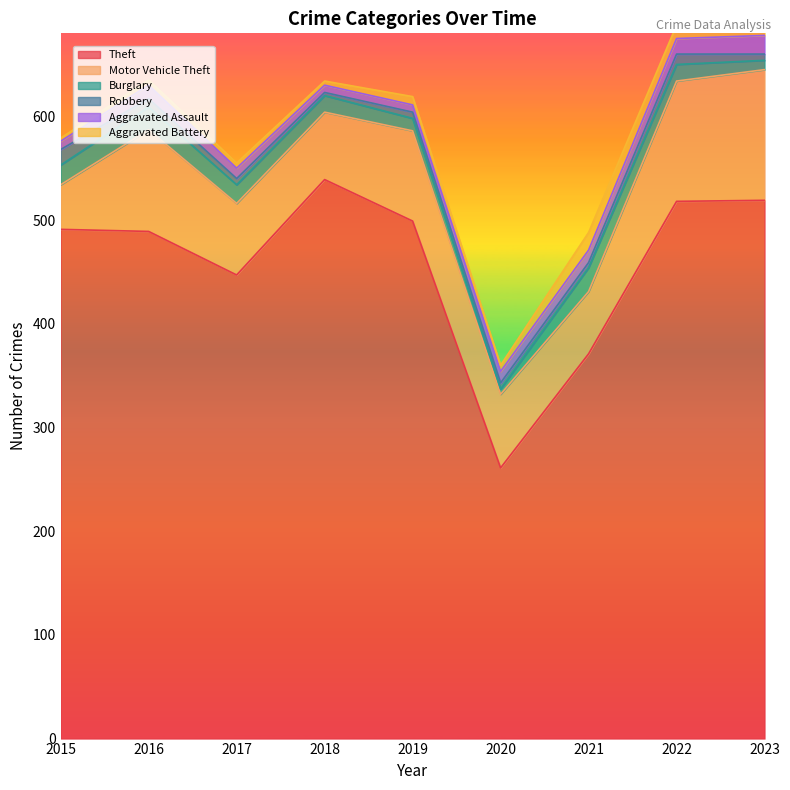

Between 2023 and 2015, which is larger?

2023